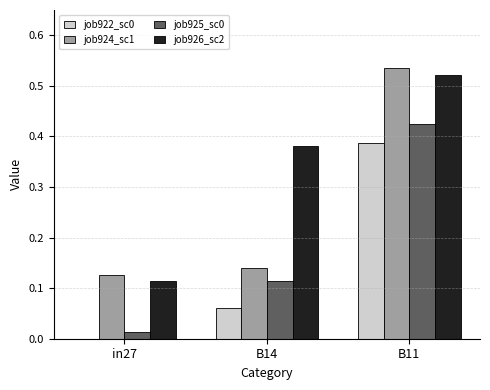

At which category is the sum across all series the highest?

B11